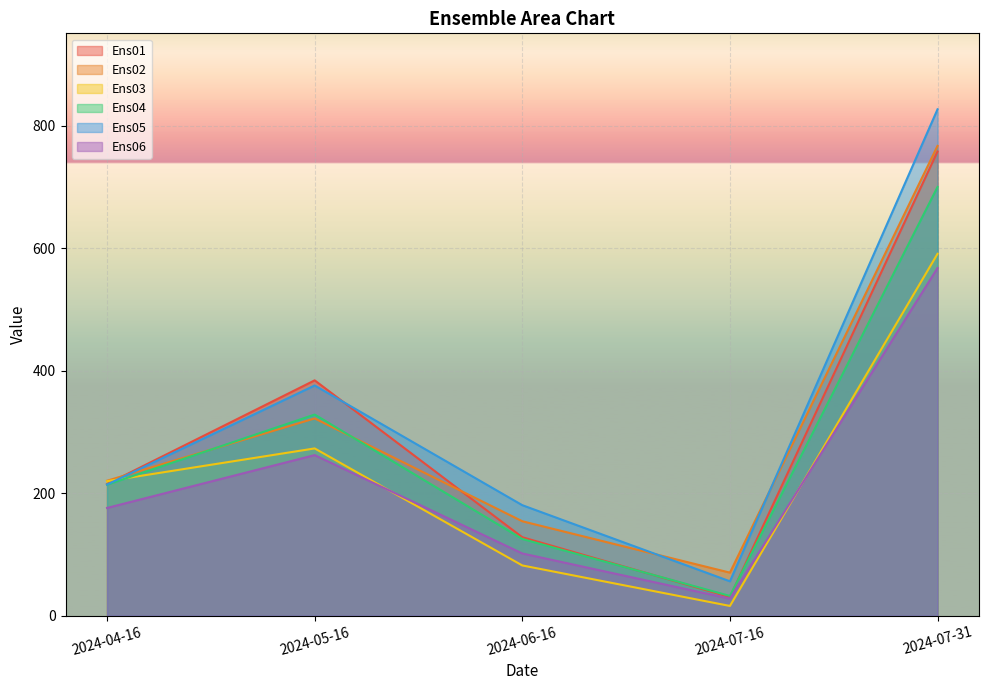

At which category is the sum across all series the highest?

2024-07-31